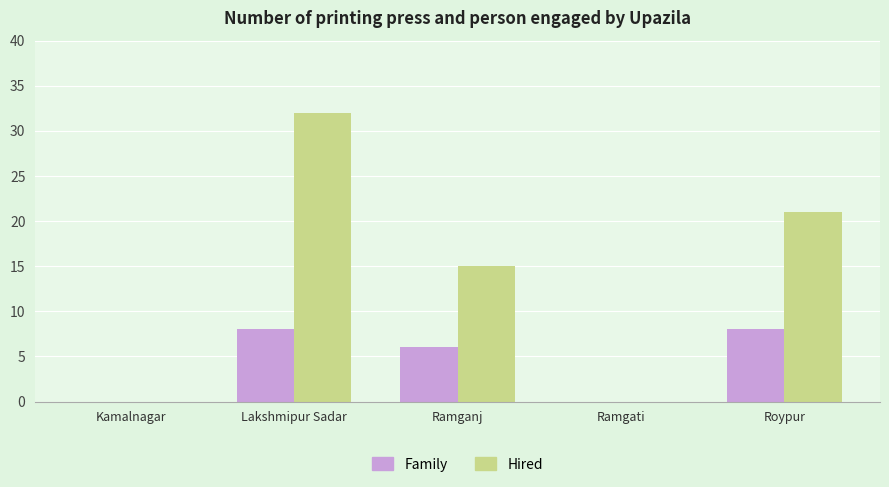

At which category is the sum across all series the highest?

Lakshmipur Sadar